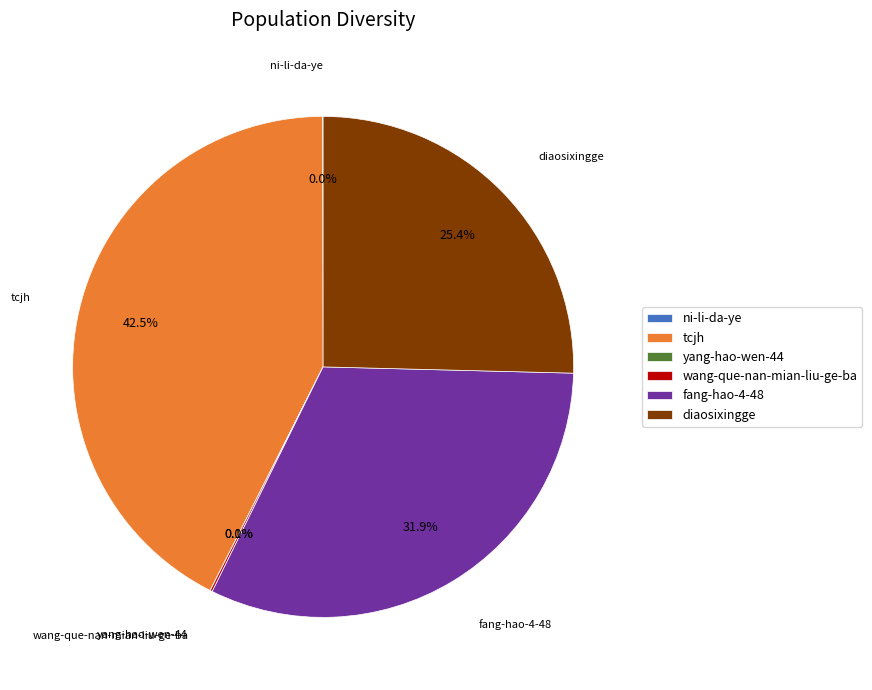

To the nearest percent, what is the combined percentage of tcjh and diaosixingge?

68%